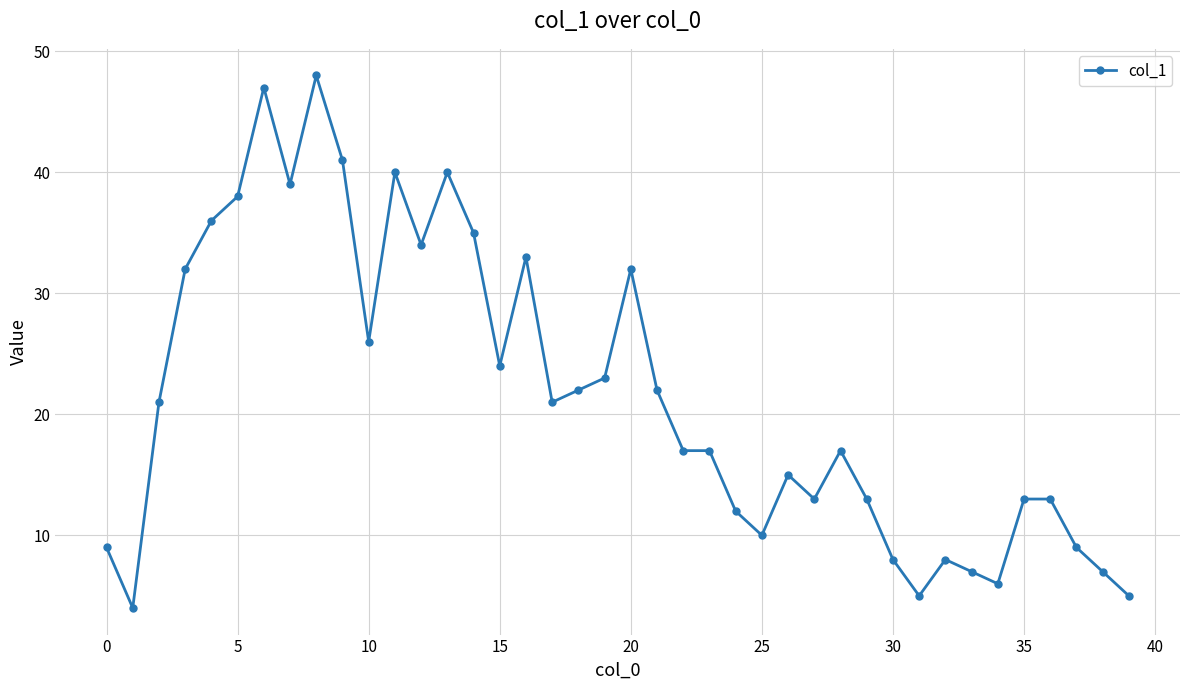

Does the chart display data point markers on the line(s)?

Yes